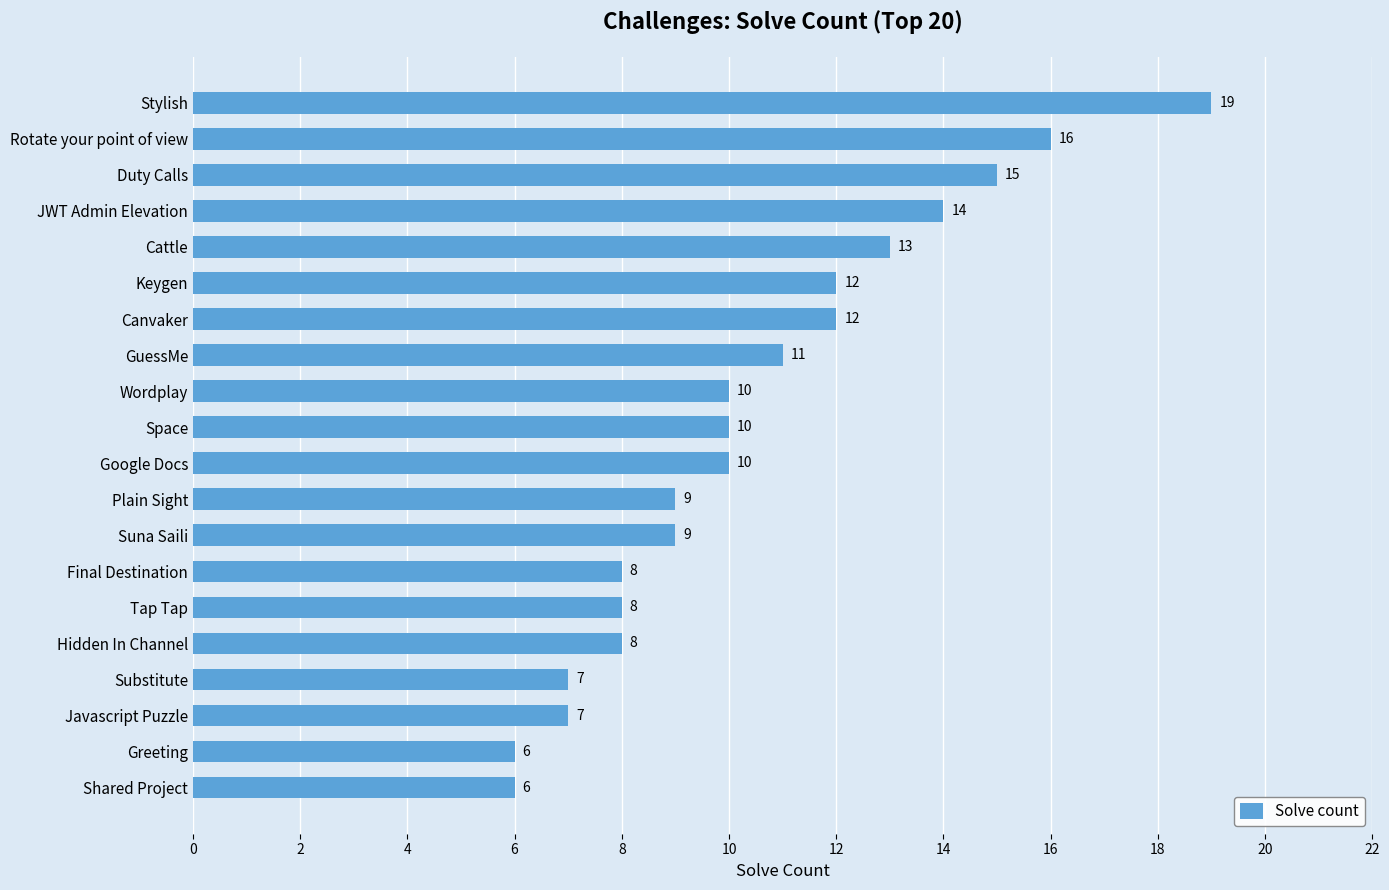

What is the difference between the second highest and second lowest values?

10